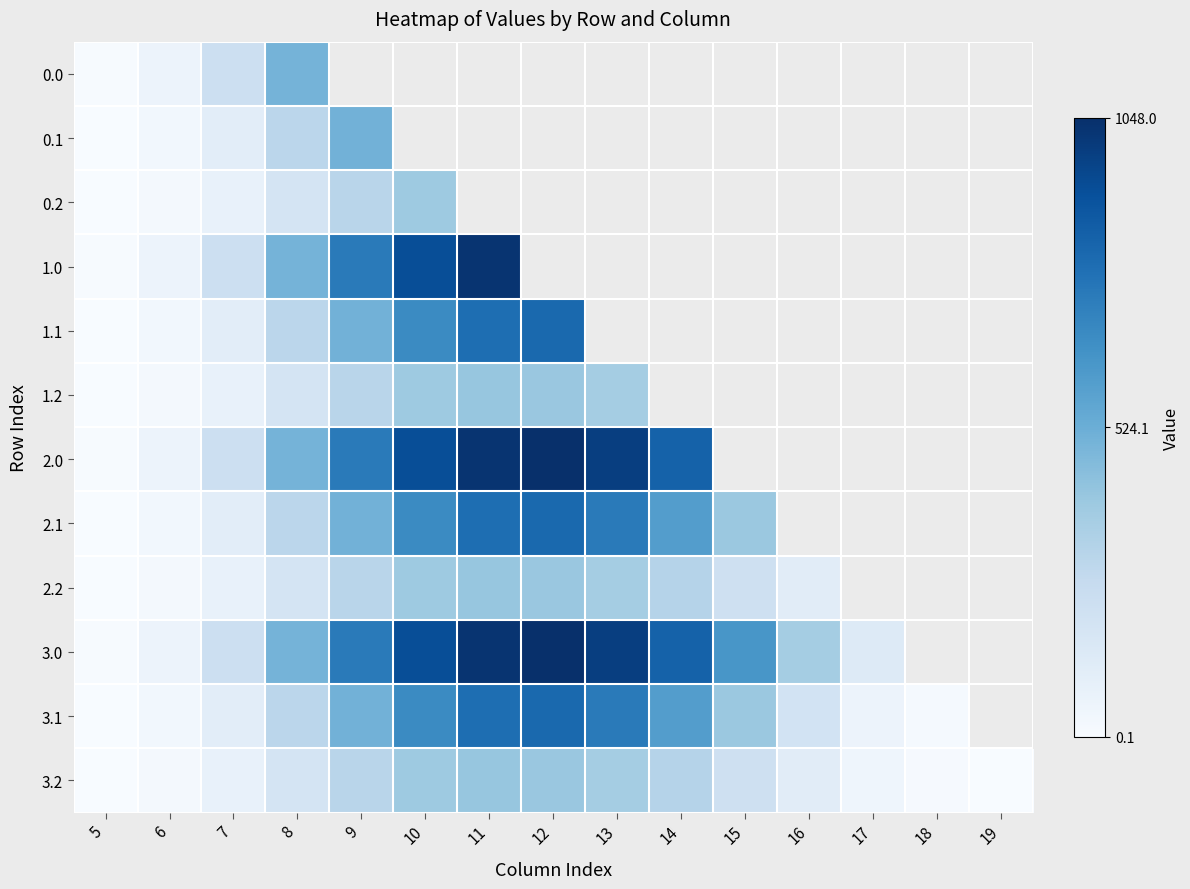

At which category does the chart reach its minimum across all series?

19